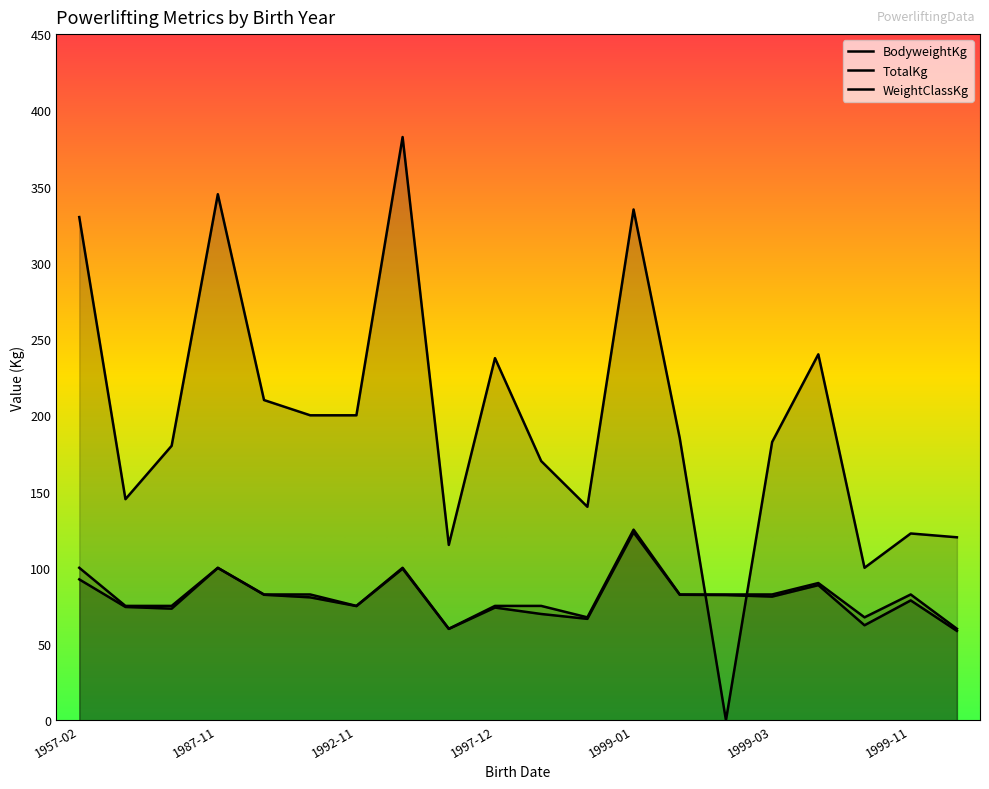

True or false: WeightClassKg has a value of 125.0 at 1999-01-08.

True